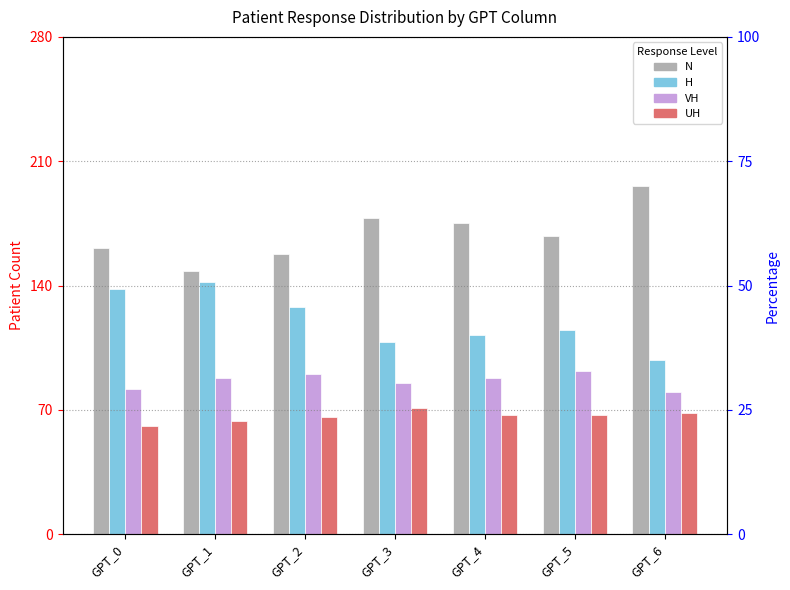

Rank the series by their average value, from lowest to highest.

UH, VH, H, N